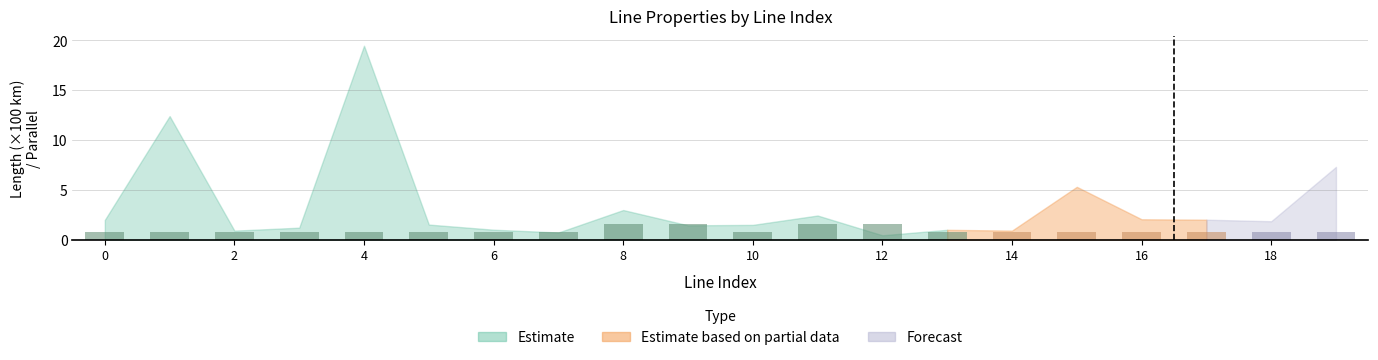

How many bars are there in total?

20